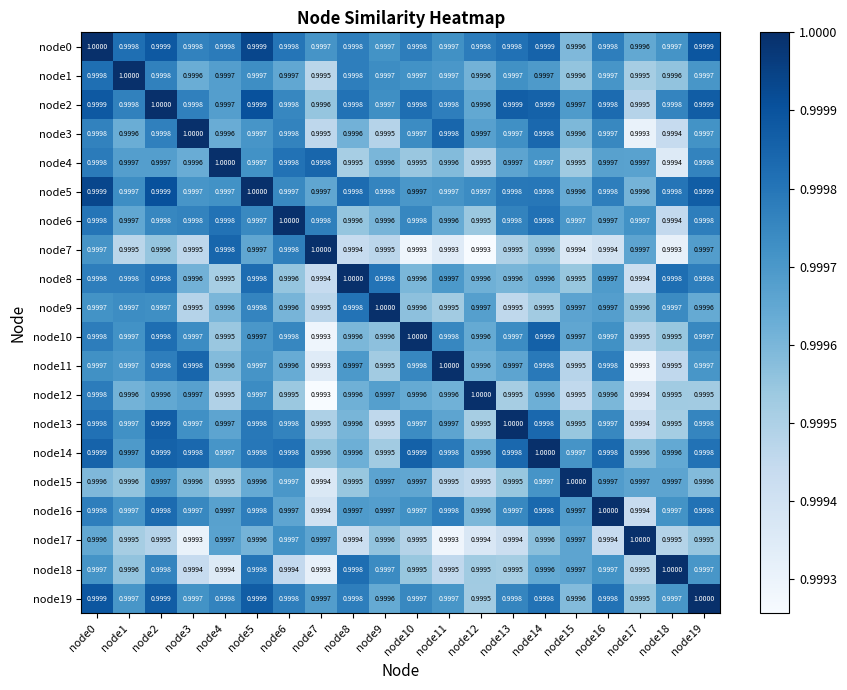

Is the value of node11 at node6 greater than the value of node15 at node8?

Yes